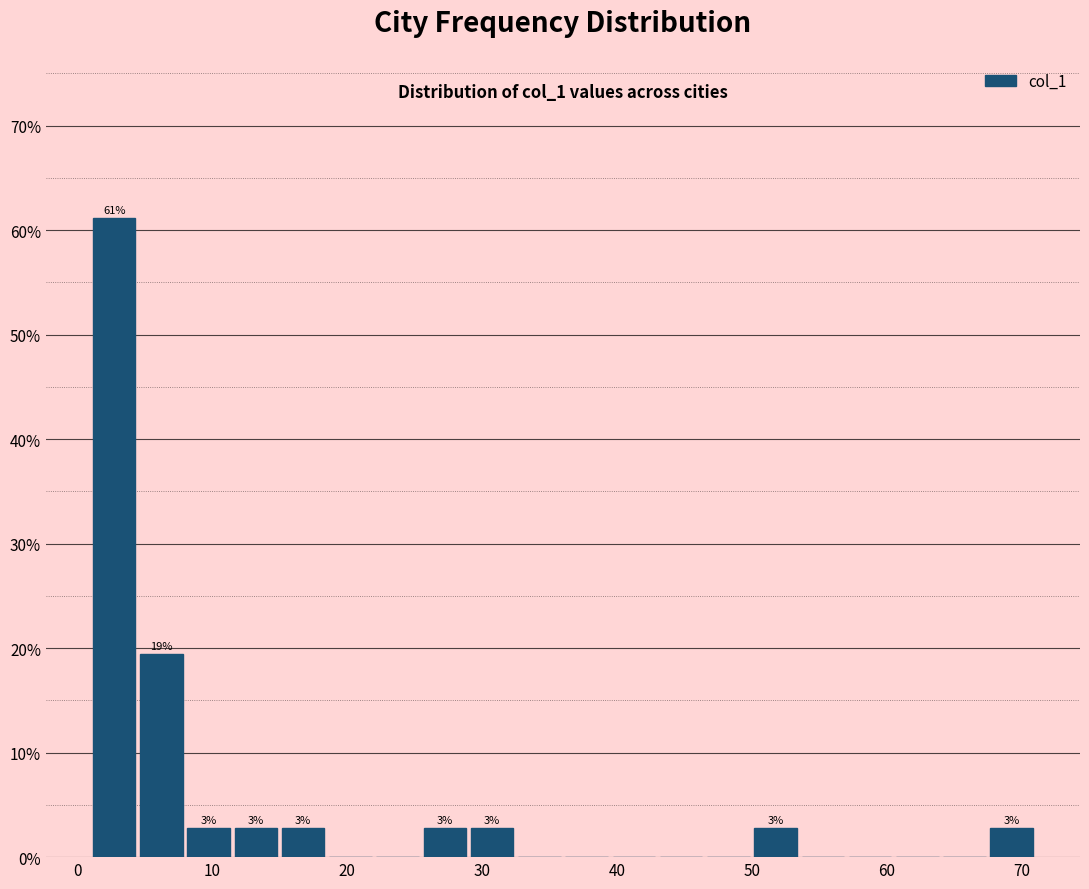

Read against the x-axis, roughly where is the centre of the tallest bar?

3